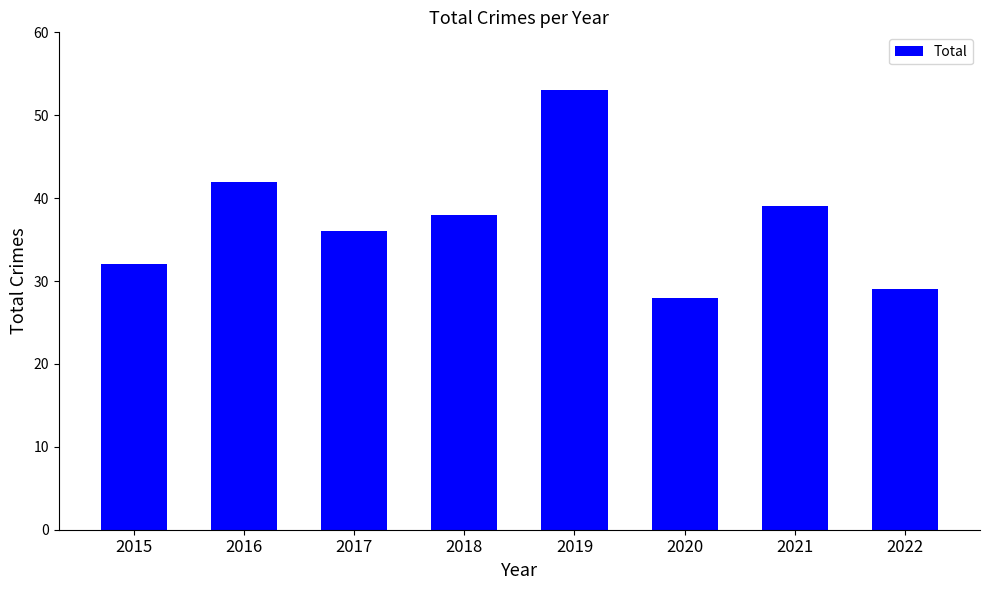

The value at 2015 is 16. True or false?

False